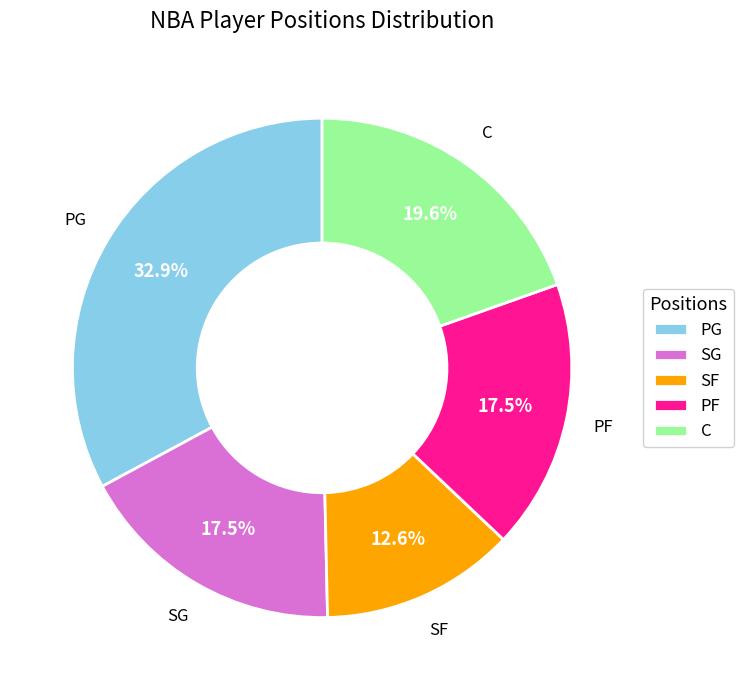

Between C and SG, which is larger?

C